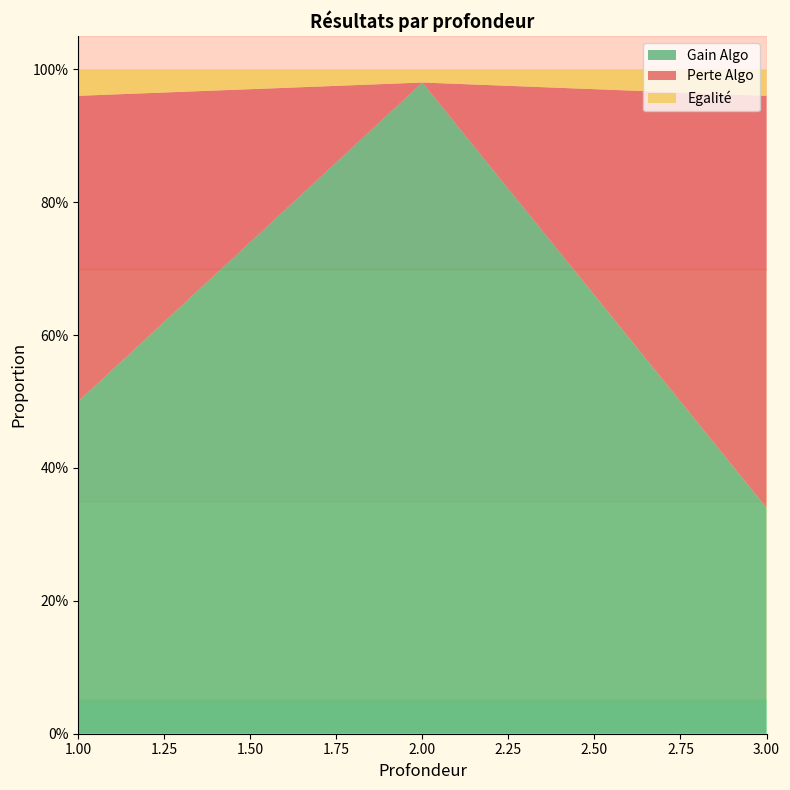

Reading left to right, what are all the values shown in this chart?

Gain Algo: 0.5	1.0	0.3
Perte Algo: 0.5	0.0	0.6
Egalité: 0.0	0.0	0.0